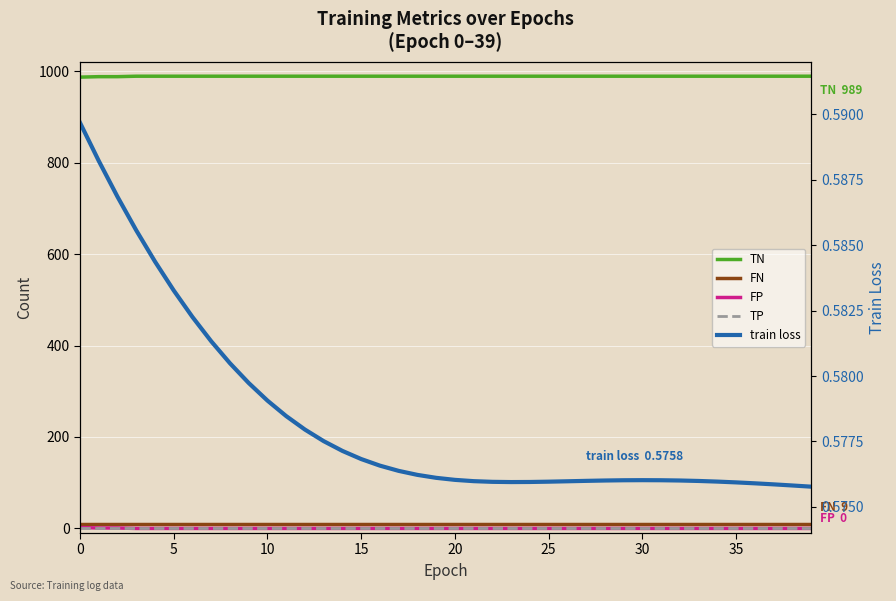

At which label is TN closest to 988?

5